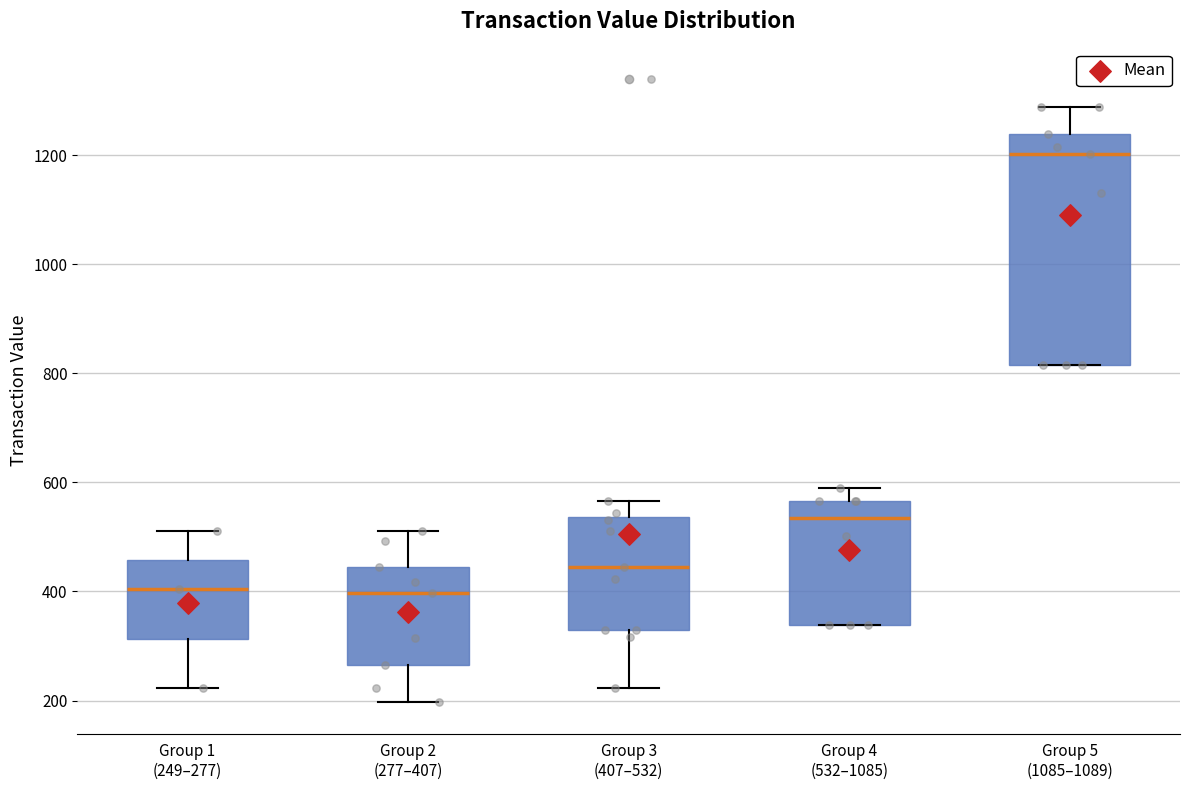

Reading left to right, transcribe this box plot: for each box, give where its median line is, the range the box spans, and where its two whiskers end, as read against the y-axis. The values are not printed on the chart, so give them approximately, as read against the axis.

Group 1 (249–277): median 400, box 320 to 460, whiskers 220 to 520
Group 2 (277–407): median 400, box 260 to 440, whiskers 200 to 520
Group 3 (407–532): median 440, box 340 to 540, whiskers 220 to 560
Group 4 (532–1085): median 540, box 340 to 560, whiskers 340 to 580
Group 5 (1085–1089): median 1200, box 820 to 1240, whiskers 820 to 1280